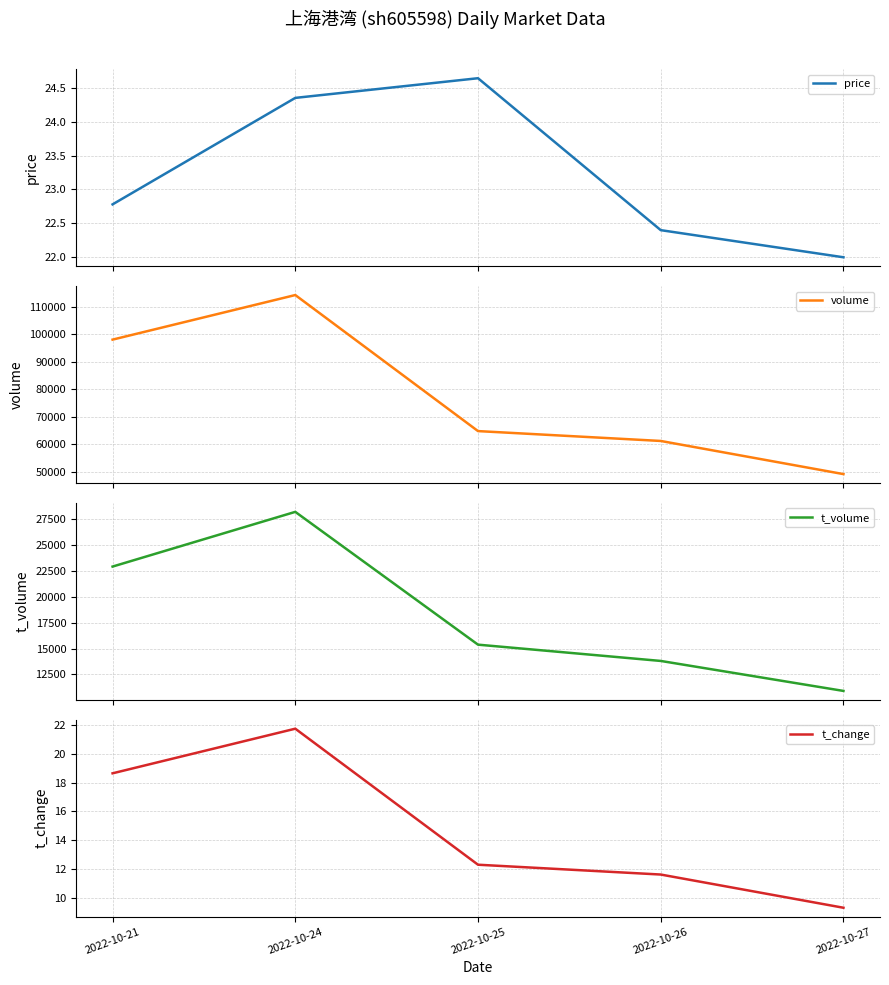

What is the difference between the highest and lowest values at 2022-10-27?

49129.7